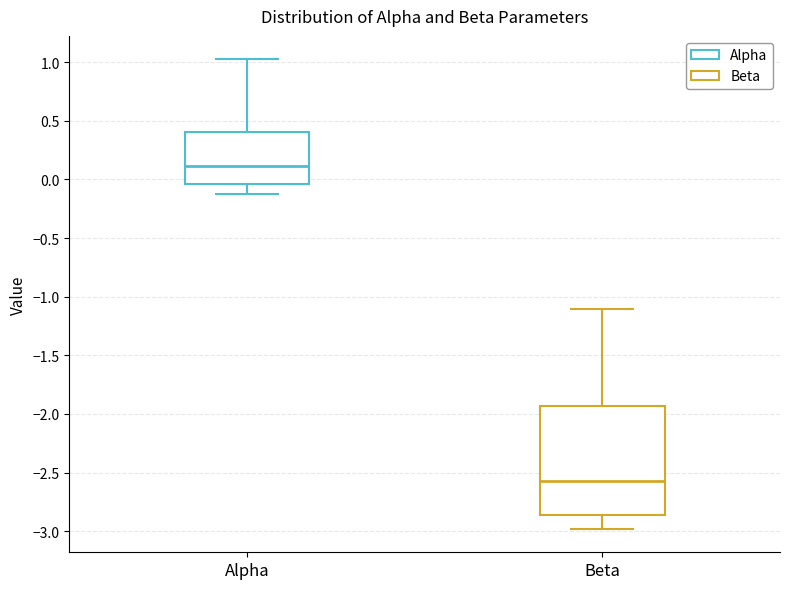

Where does the median line of the box for Beta sit on the y-axis? The values are not printed on the chart, so give them approximately, as read against the axis.

-2.55